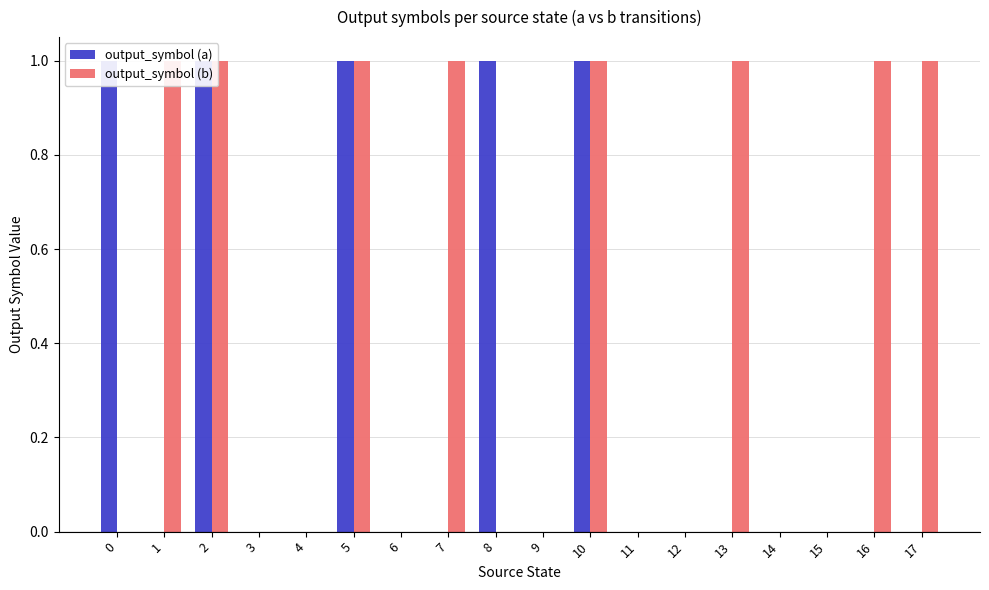

The output_symbol (b) series shows 1 at 16. True or false?

False